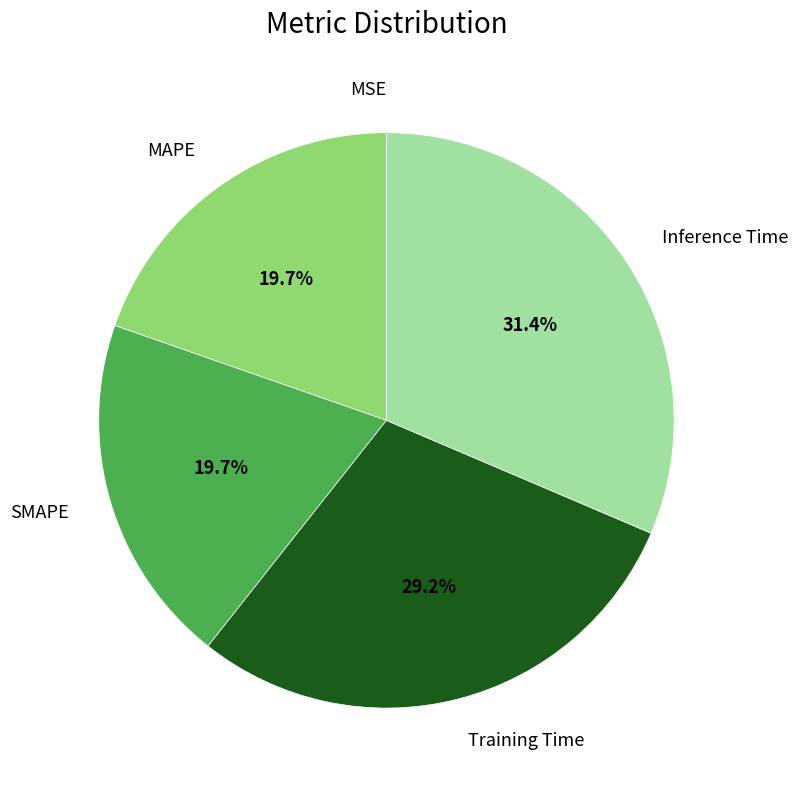

To the nearest percent, what is the average slice percentage?

20%